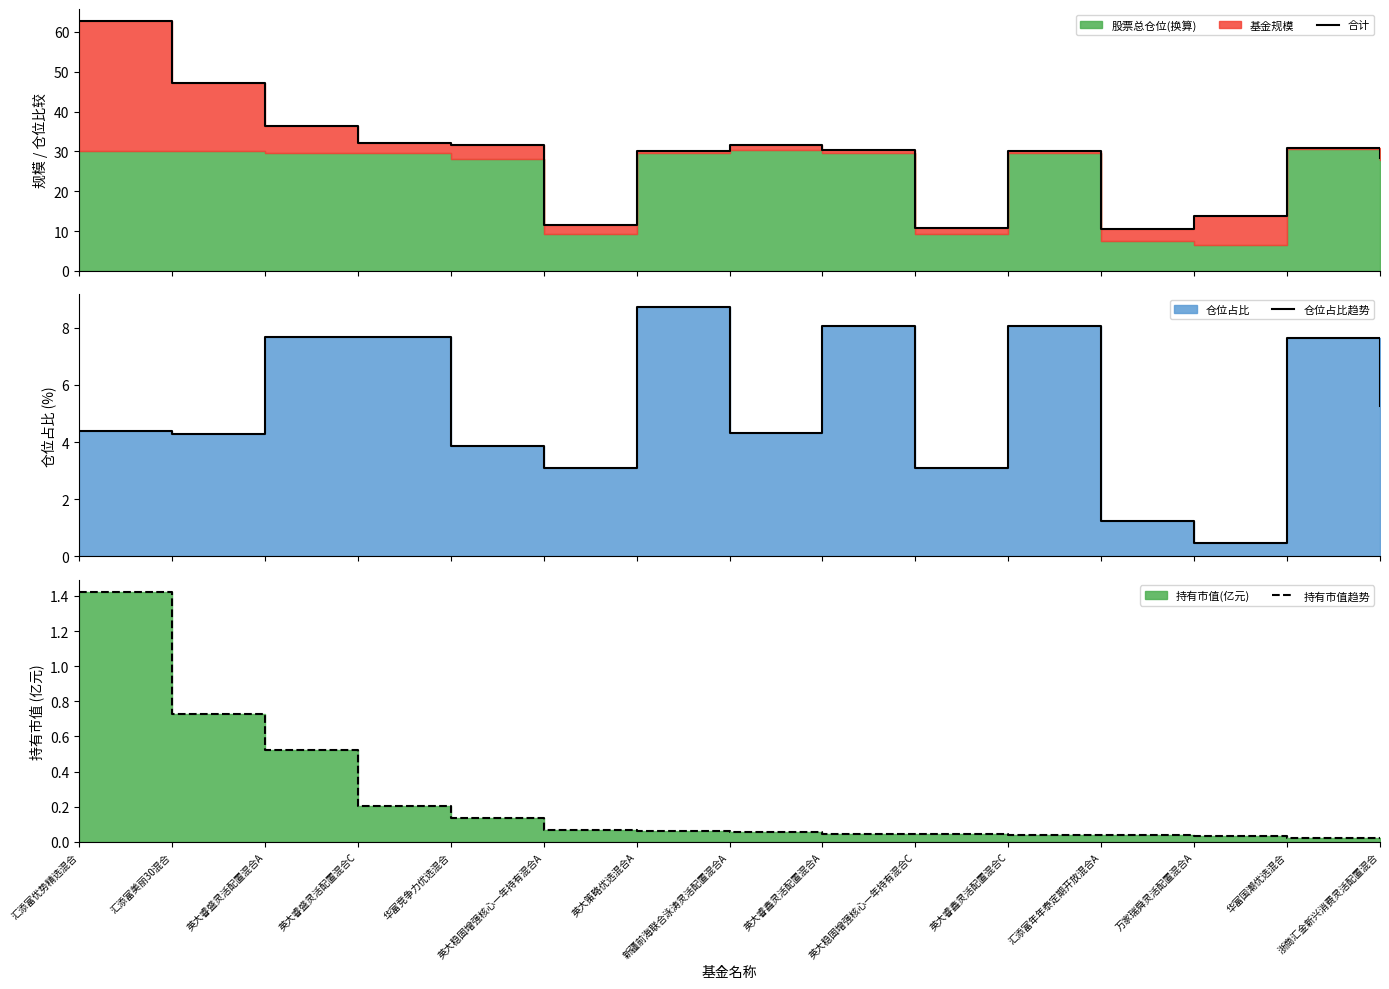

What is the value of the 合计 point at the 12th from the left?

10.6